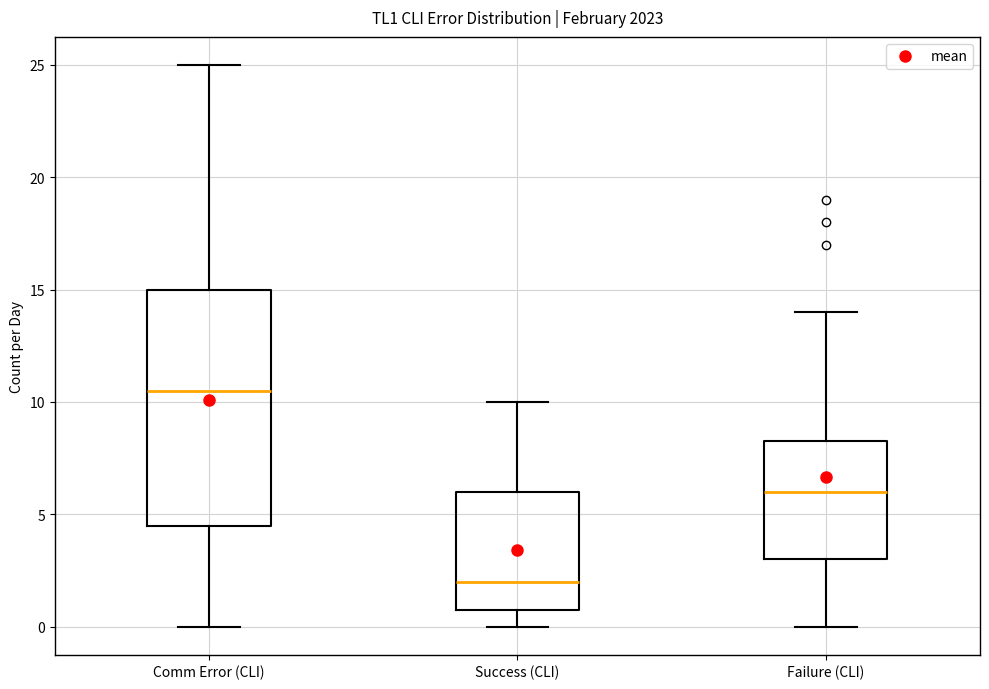

Which box is the tallest, from its lower edge to its upper edge?

Comm Error (CLI)